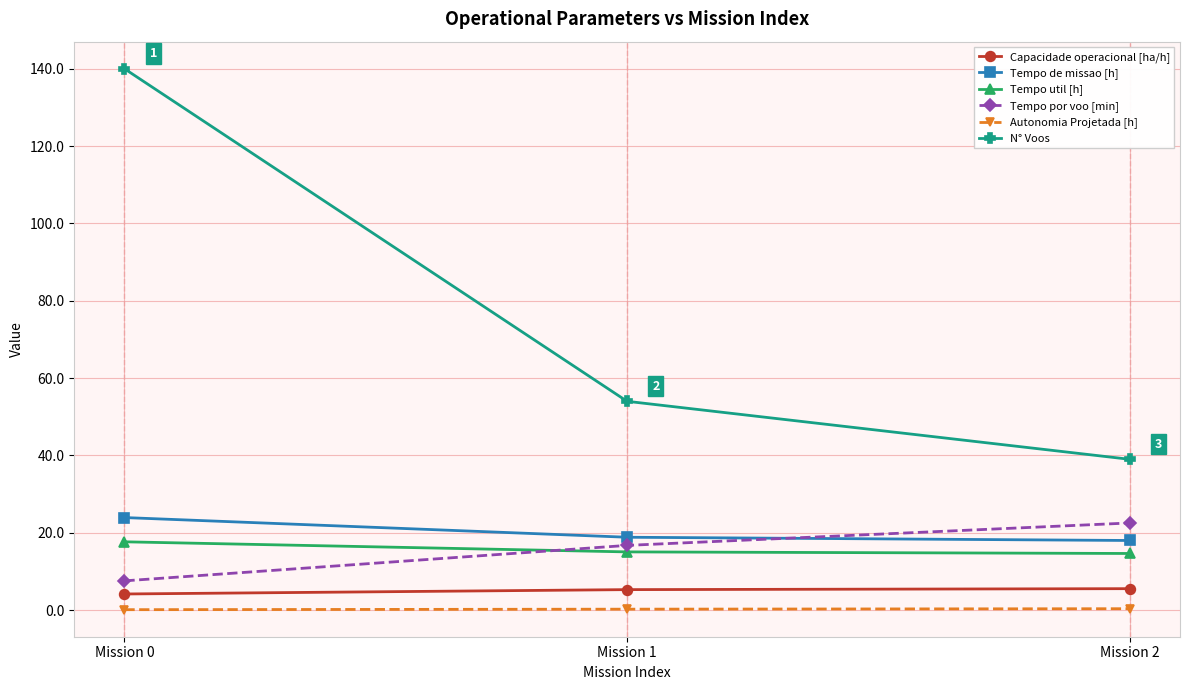

At which category is the sum across all series the highest?

Mission 0